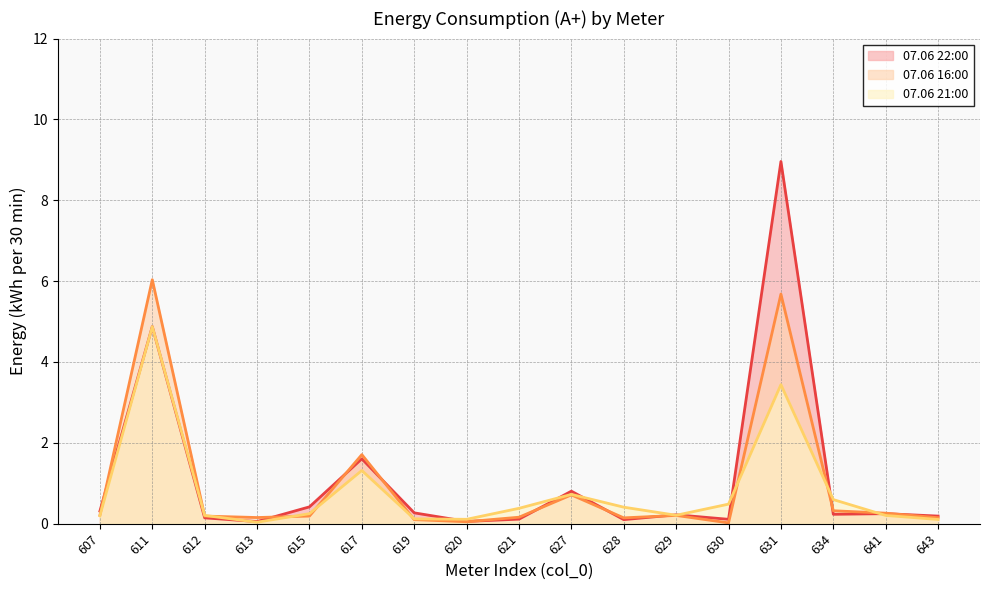

How many interior local valleys does the 07.06 21:00 series have?

3